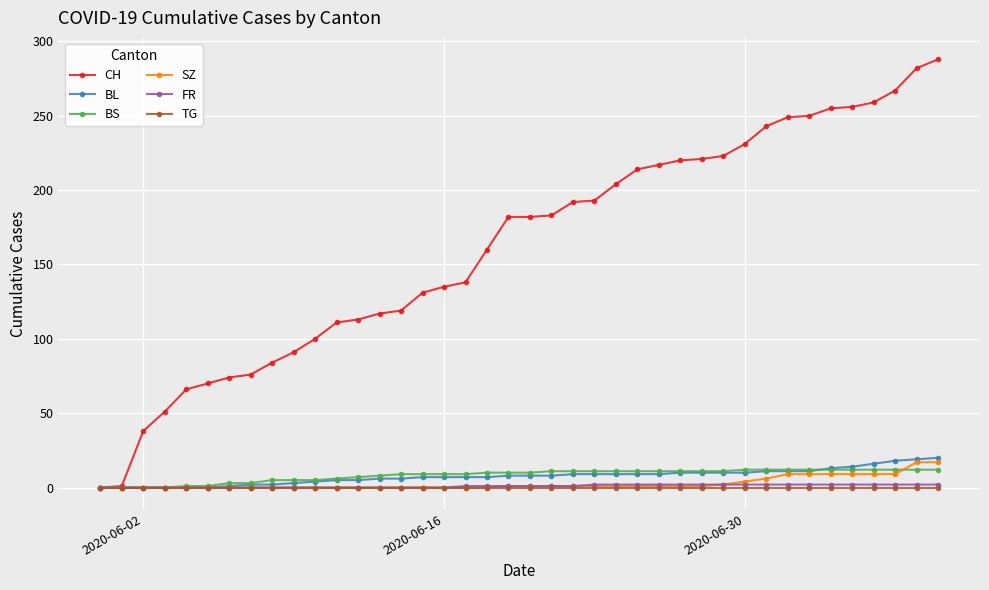

At how many categories does at least one series exceed 196?

16